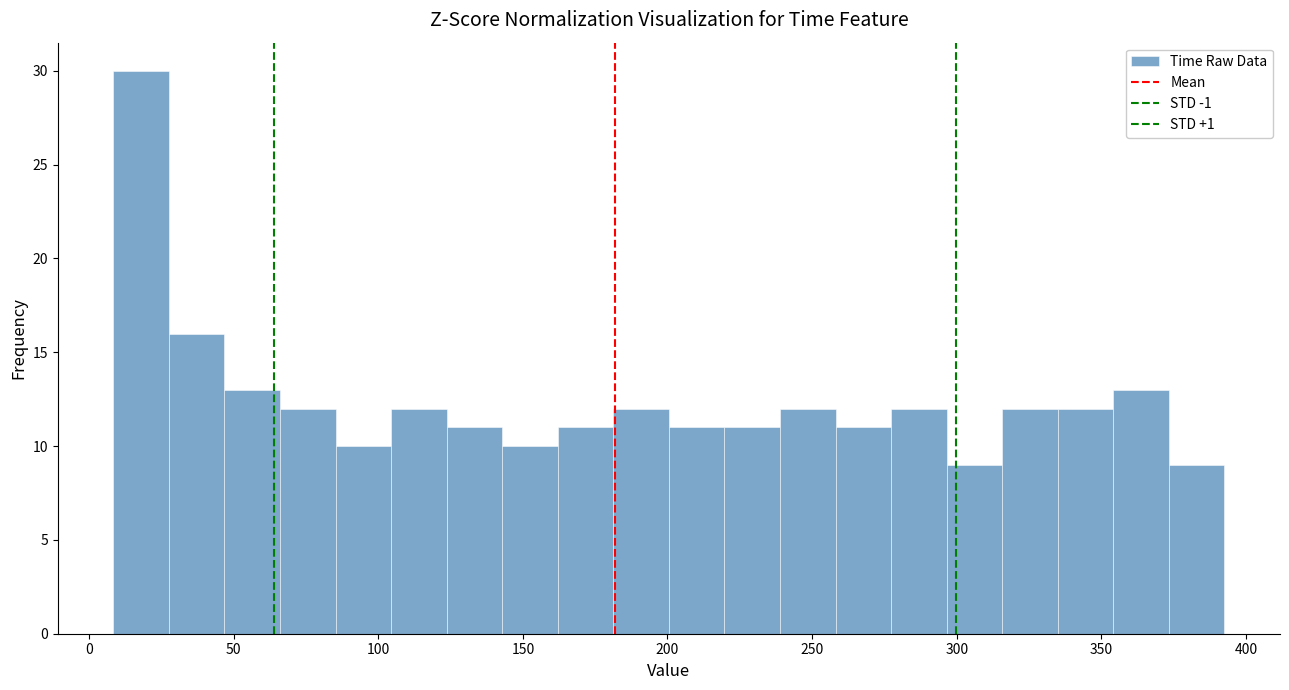

Read against the x-axis, roughly where is the centre of the tallest bar?

20